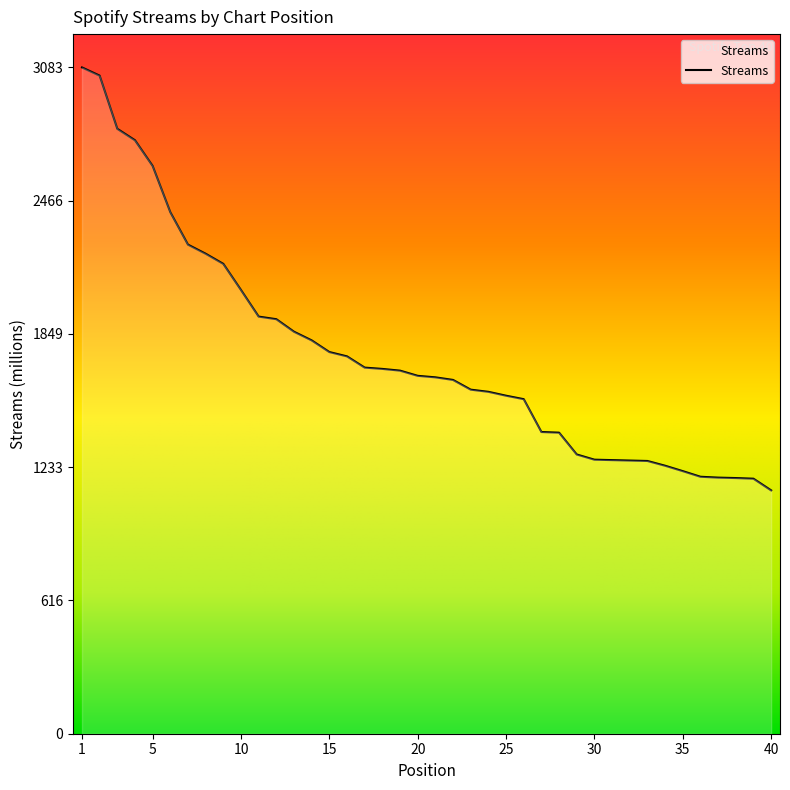

What is the sum of all values?

70213